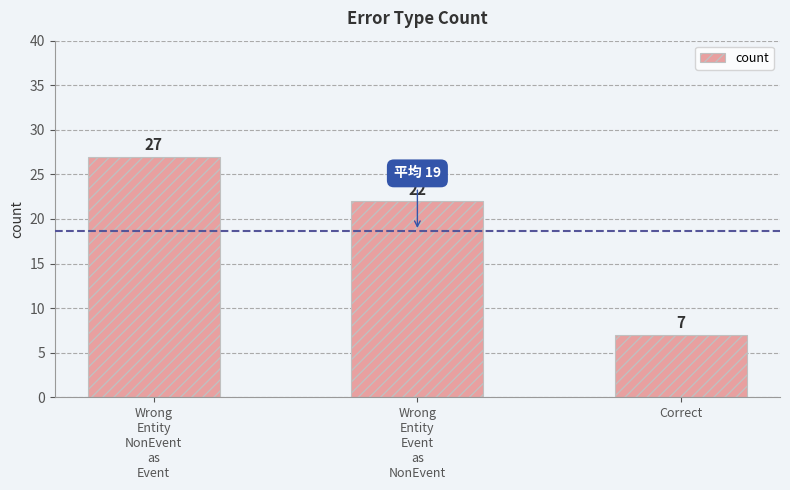

The value at Wrong
Entity
NonEvent
as
Event is 27. True or false?

True